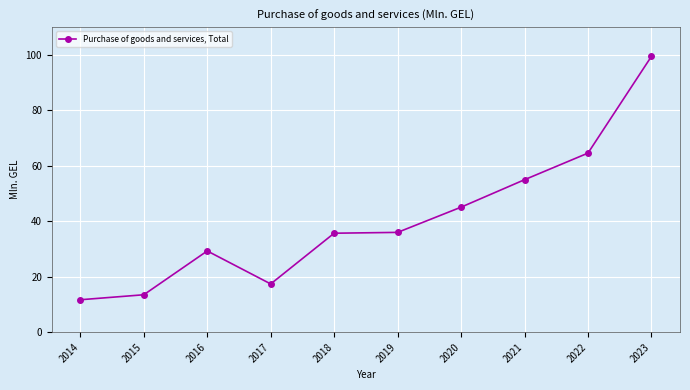

Which category has the lowest value across all series?

2014